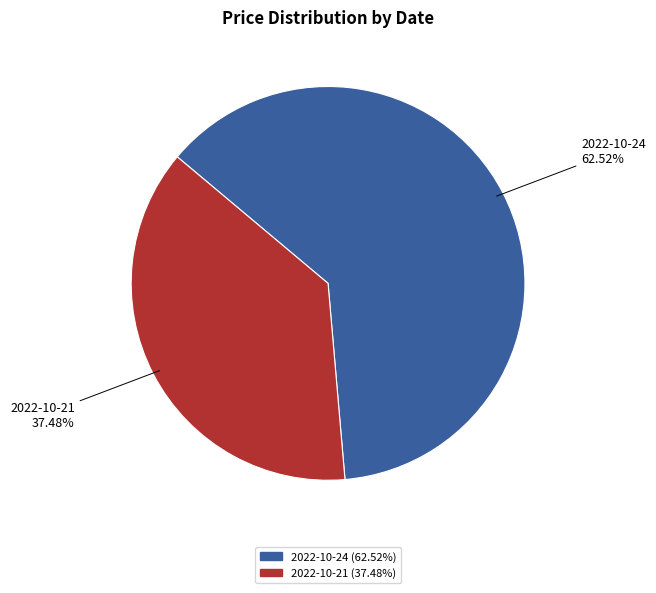

Do 2022-10-21 and 2022-10-24 together represent more than half of the pie?

Yes